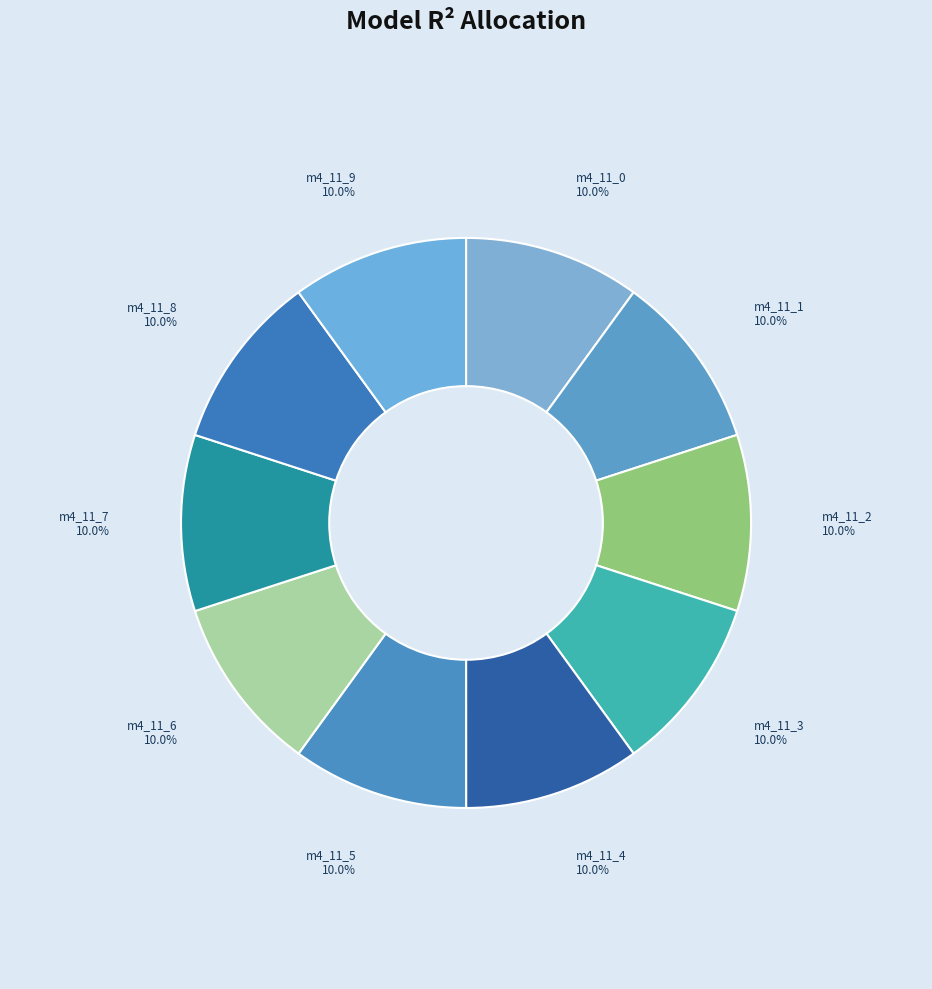

Combined, what portion of the pie is model_4_11_5 and model_4_11_9?

20.0%